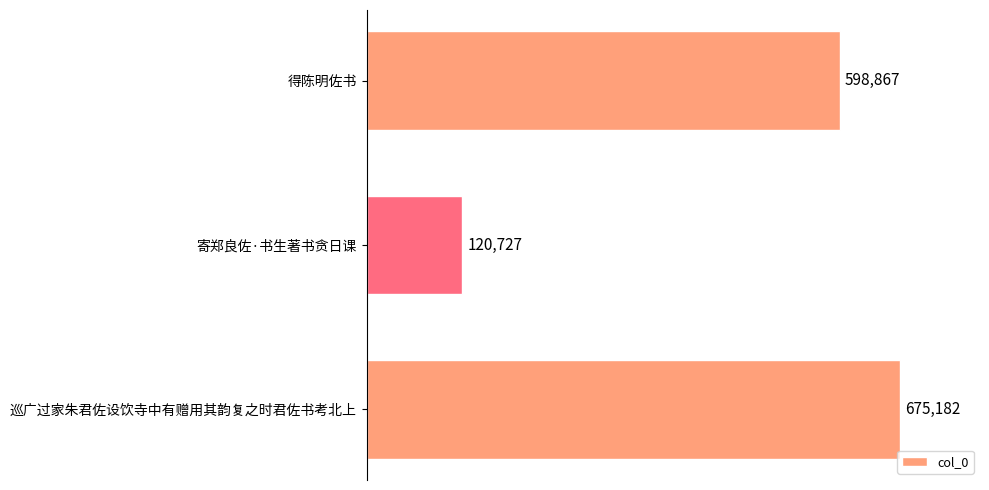

How many values are between 120727 and 675182?

3